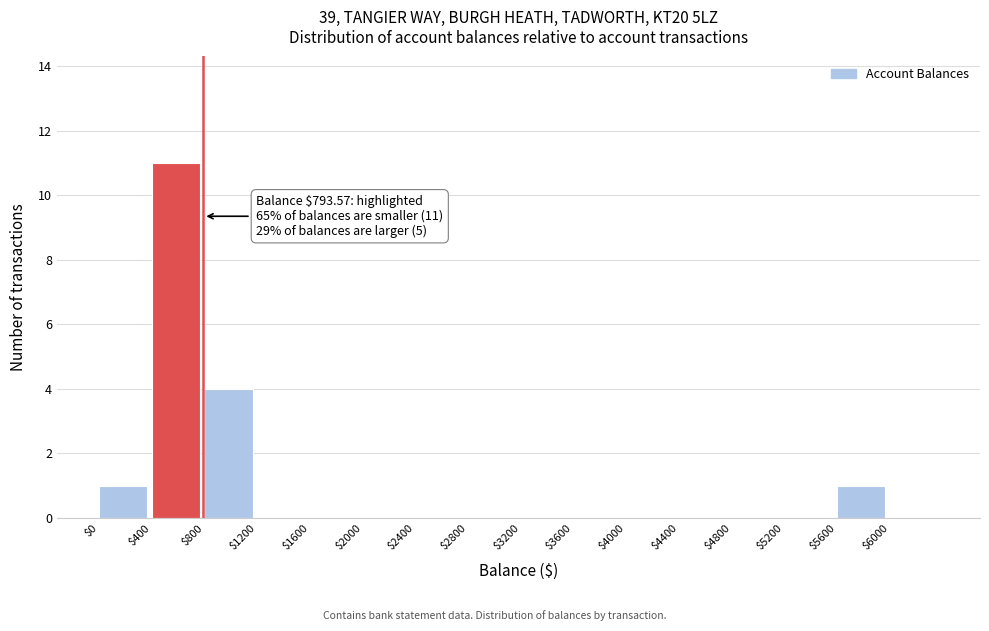

Which range on the x-axis has the tallest bar?

400 to 800